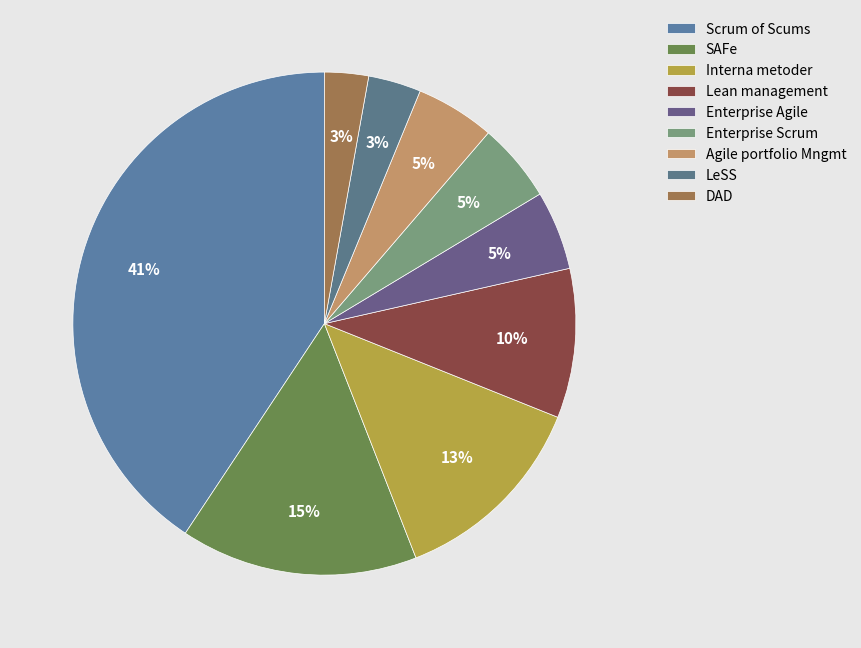

How many segments does this pie chart have?

9